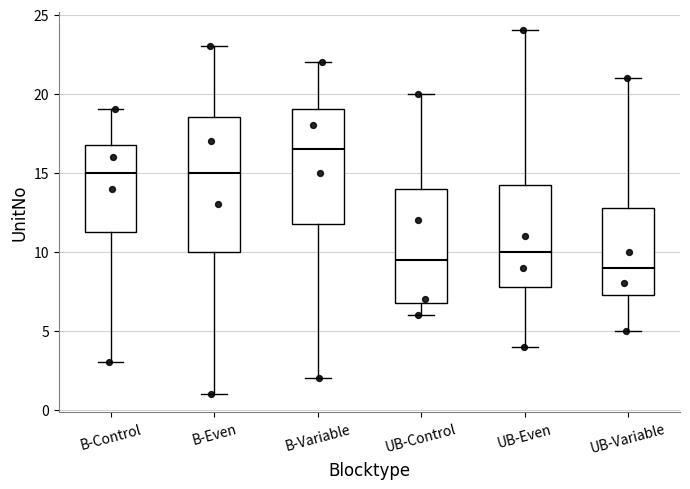

Reading left to right, read every box against the y-axis: the position of its median line, the range the box covers, and the ends of its whiskers. The values are not printed on the chart, so give them approximately, as read against the axis.

B-Control: median 15.0, box 11.5 to 17.0, whiskers 3.0 to 19.0
B-Even: median 15.0, box 10.0 to 18.5, whiskers 1.0 to 23.0
B-Variable: median 16.5, box 12.0 to 19.0, whiskers 2.0 to 22.0
UB-Control: median 9.5, box 7.0 to 14.0, whiskers 6.0 to 20.0
UB-Even: median 10.0, box 8.0 to 14.5, whiskers 4.0 to 24.0
UB-Variable: median 9.0, box 7.5 to 13.0, whiskers 5.0 to 21.0